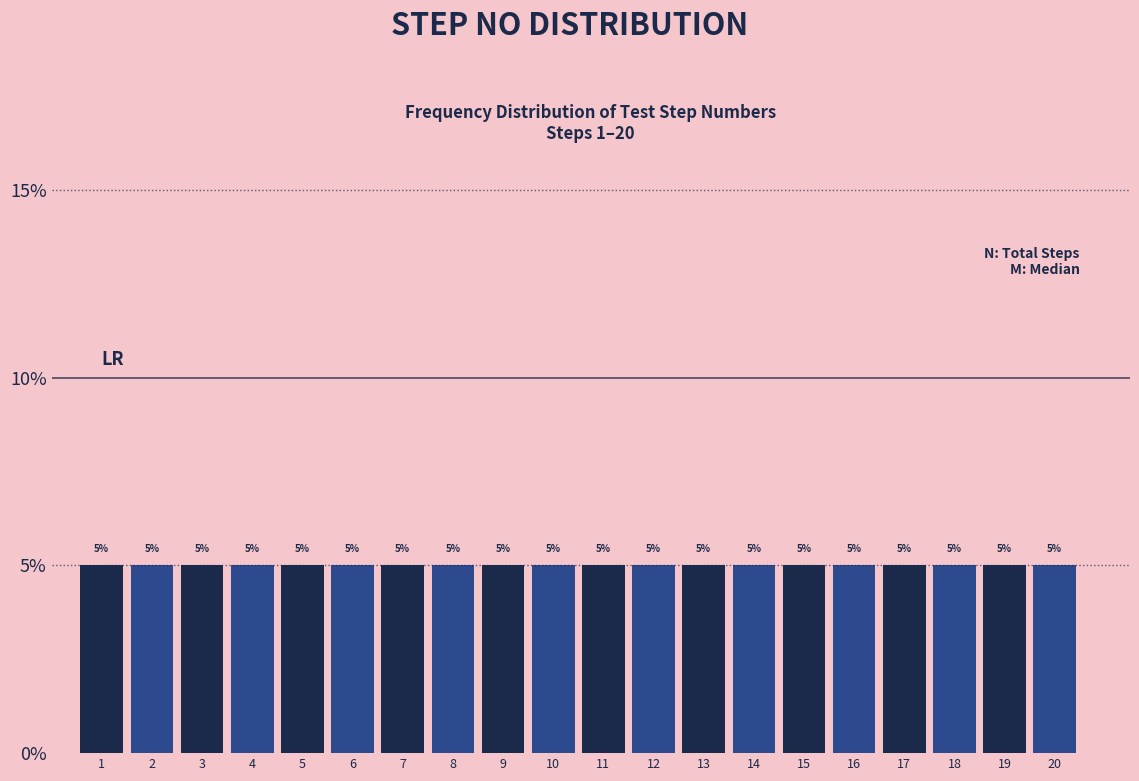

How tall is the bar that spans 5.5 to 6.5 on the x-axis?

5